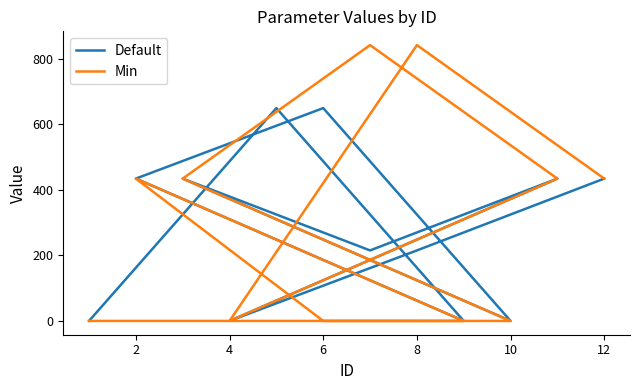

What is the label of the 3rd point from the left?

4